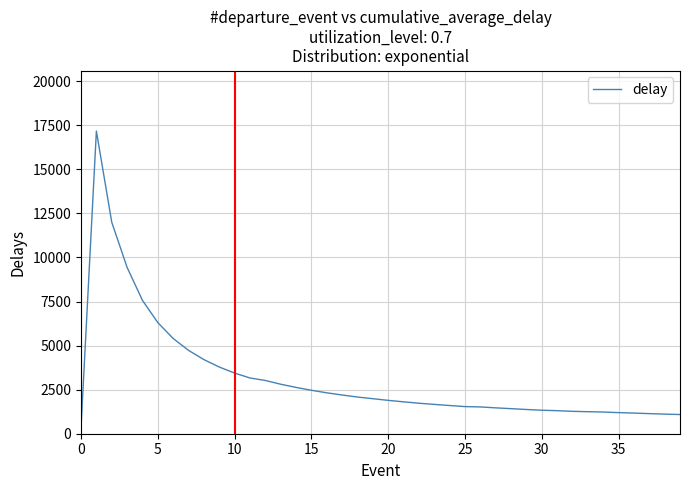

What is the greatest value displayed?

17172.0